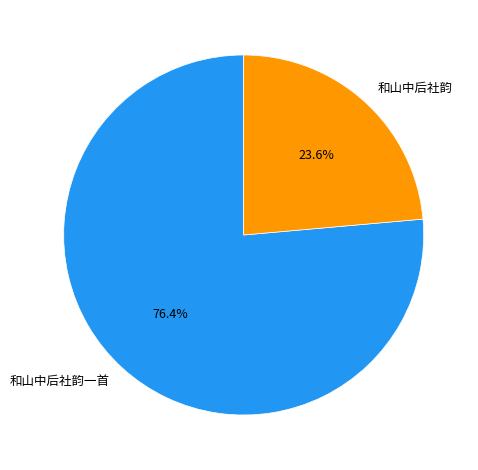

To the nearest percent, what portion does 和山中后社韵一首 represent?

76%